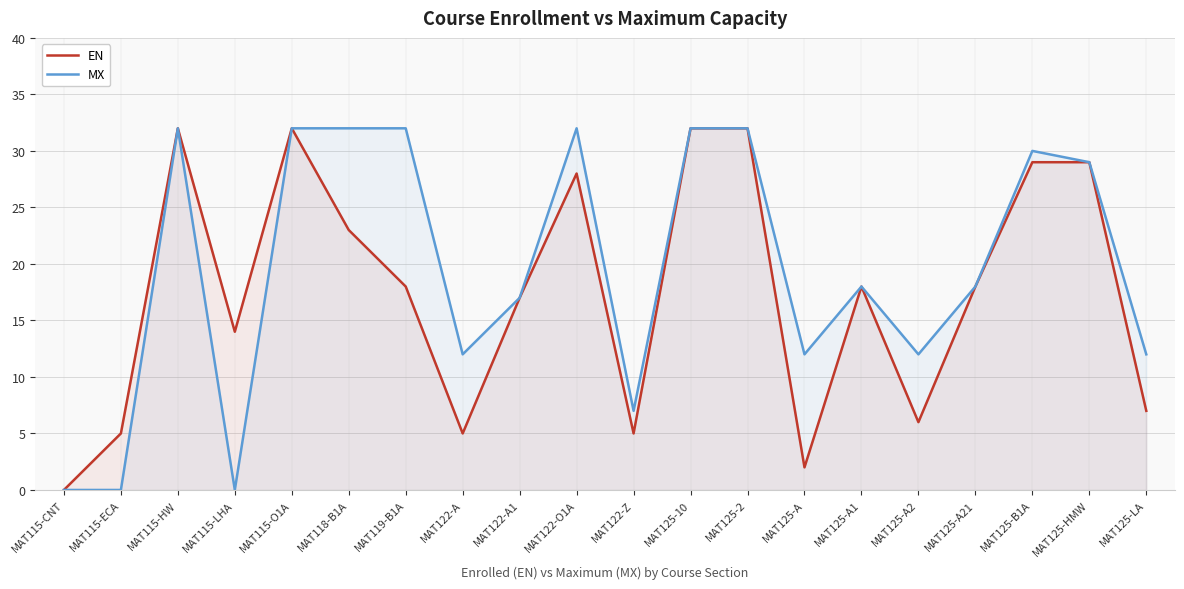

True or false: MX and EN intersect in this chart.

False